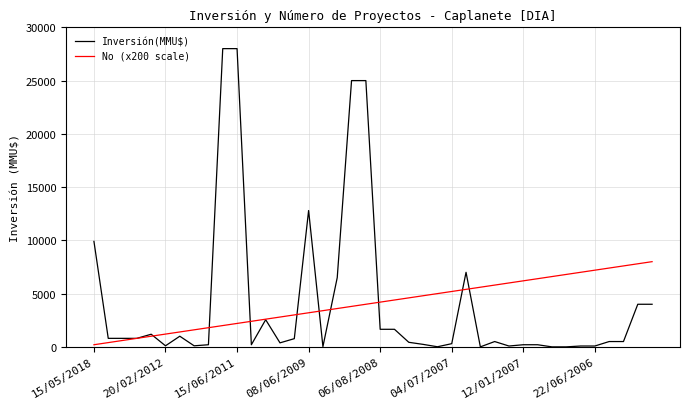

What is the difference between the second highest and second lowest values in the Inversión(MMU$) series?

28000